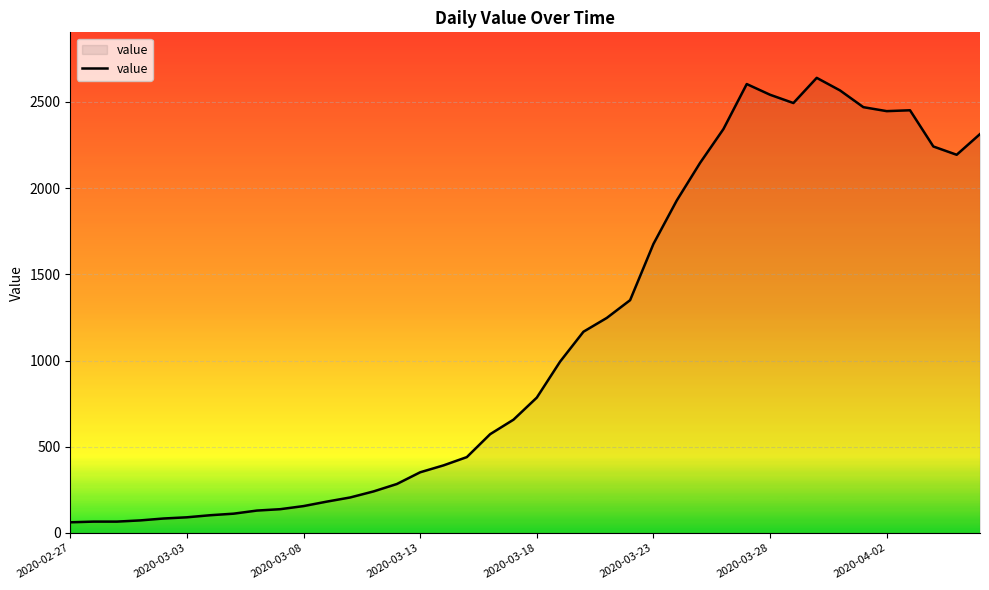

What is the smallest value displayed?

62